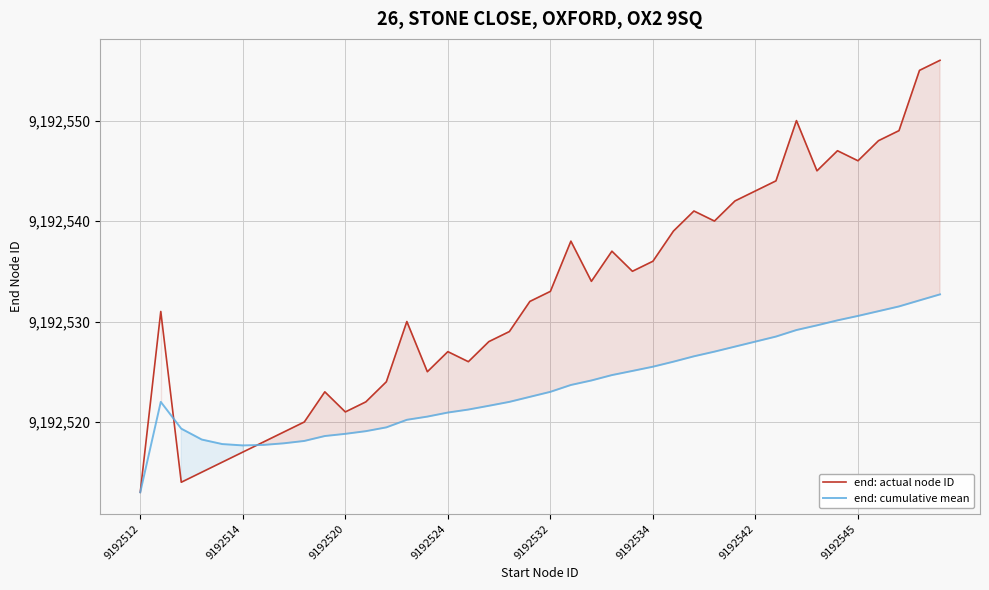

Rank the series at 8 from highest to lowest value.

end: actual node ID, end: cumulative mean